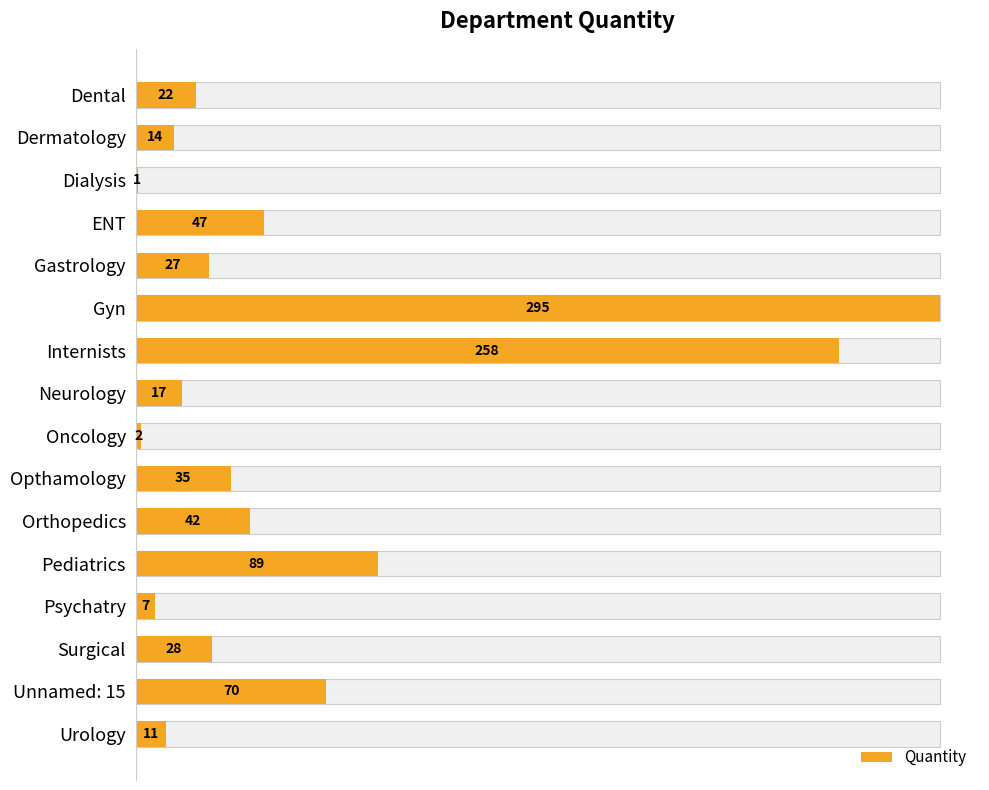

True or false: the data shows 14 at Dental.

False